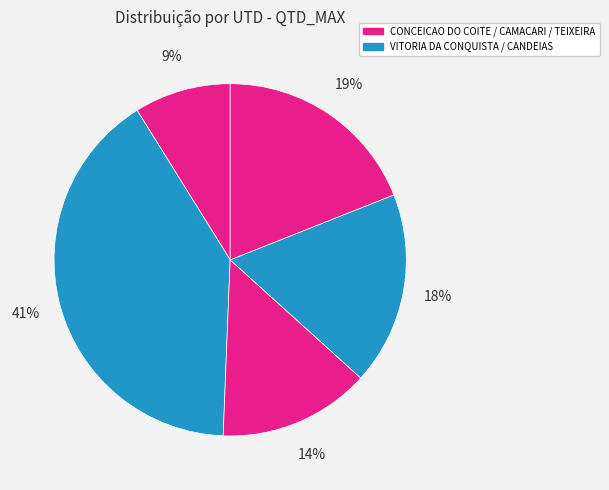

Is there a majority slice in this chart?

No